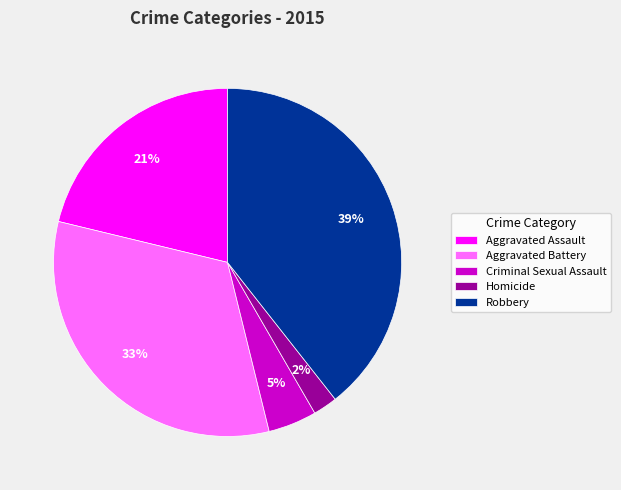

What percentage is the Aggravated Assault slice, to the nearest percent?

21%